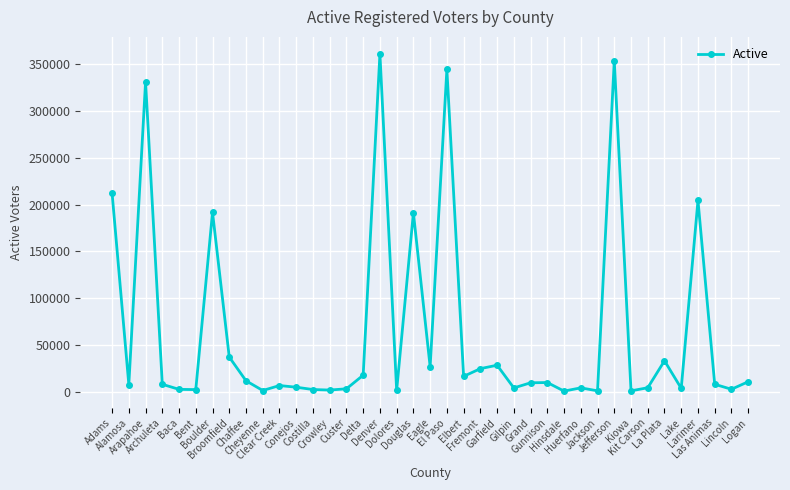

Does the chart have visible grid lines?

Yes